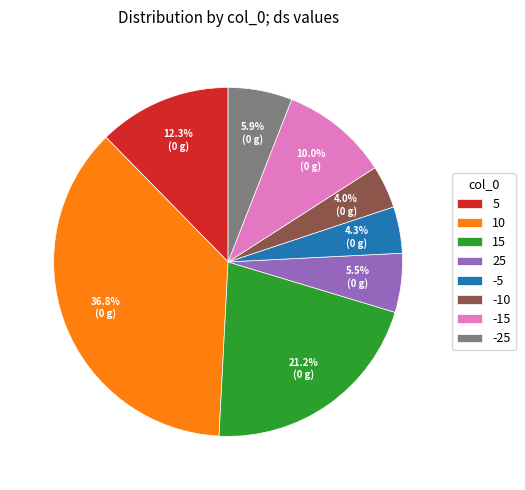

Which has a higher value, 10 or 15?

10